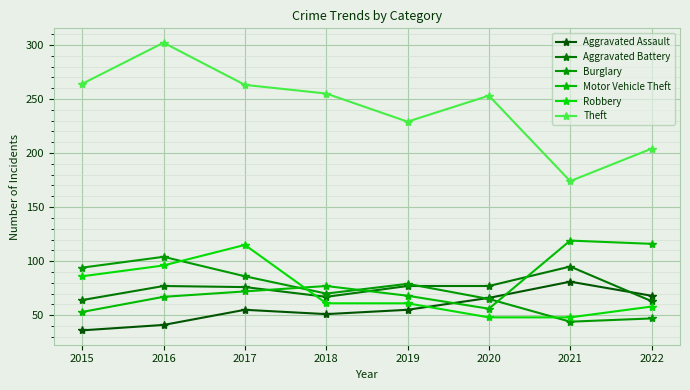

Does the chart display data point markers on the line(s)?

Yes